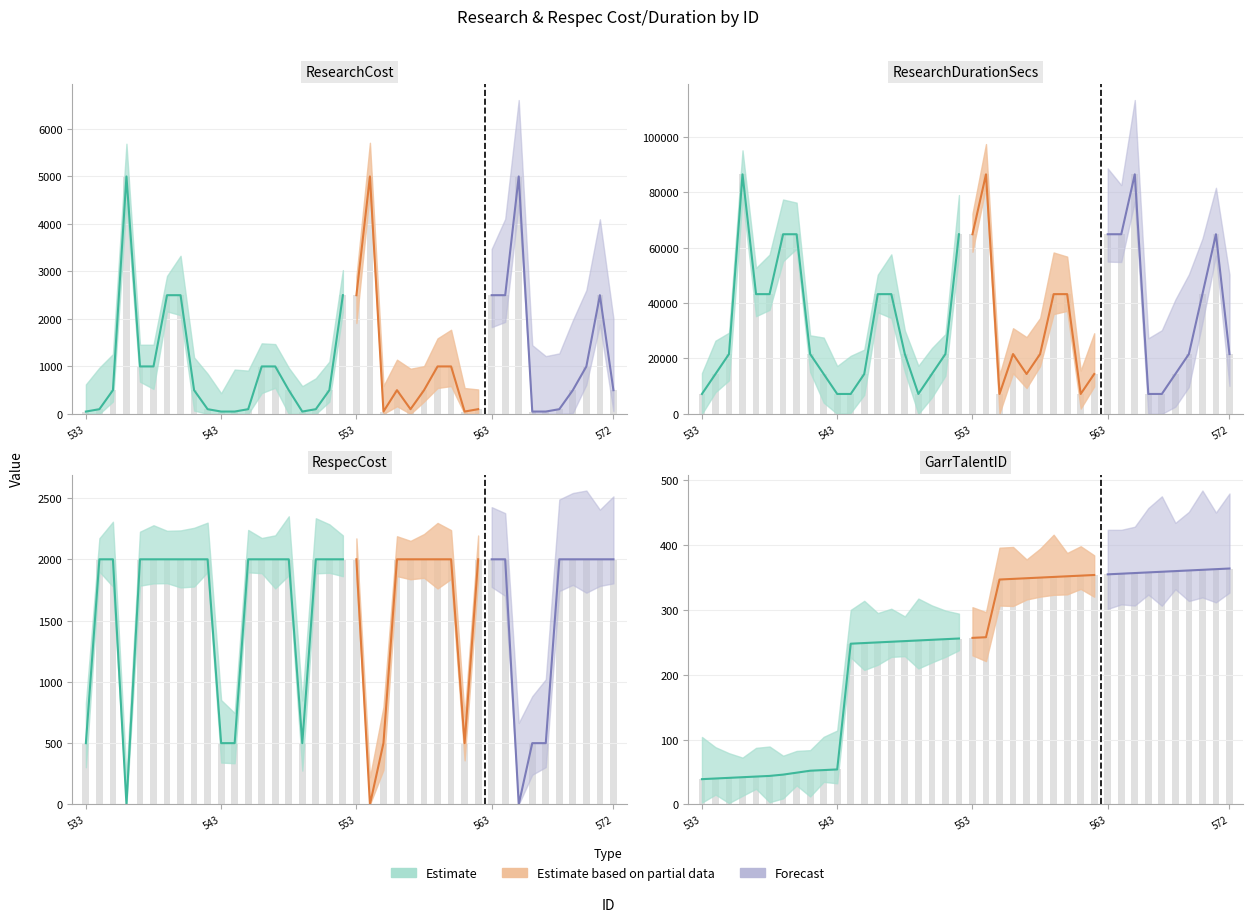

At which label does ResearchCost first exceed 500?

536